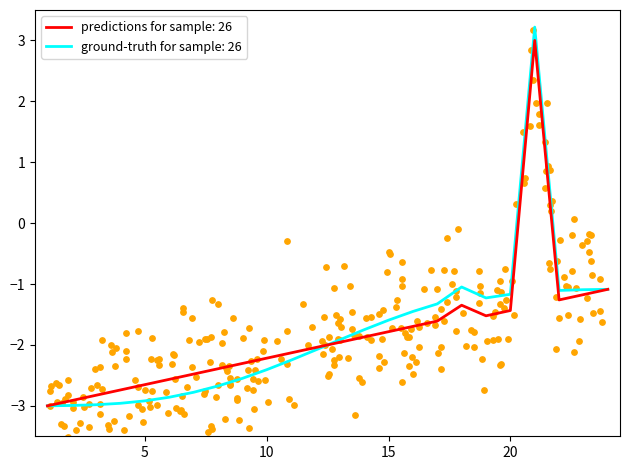

True or false: ground-truth for sample: 26 has a value of -4.0 at 5.

False